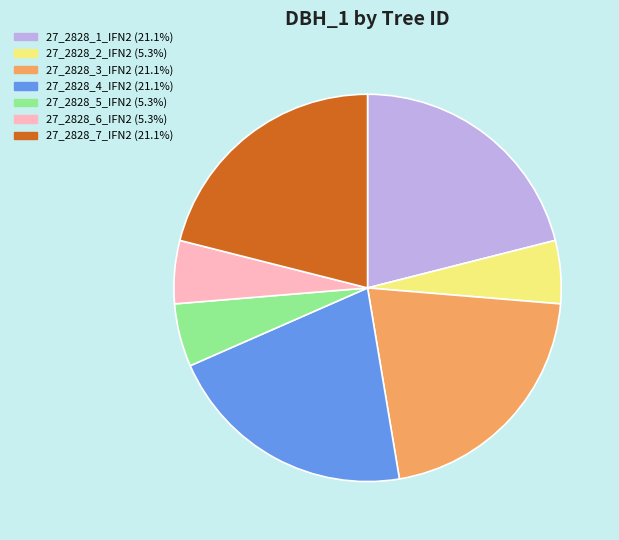

What is the ratio of the value at 27_2828_7_IFN2 (21.1%) to the value at 27_2828_6_IFN2 (5.3%)?

4.0